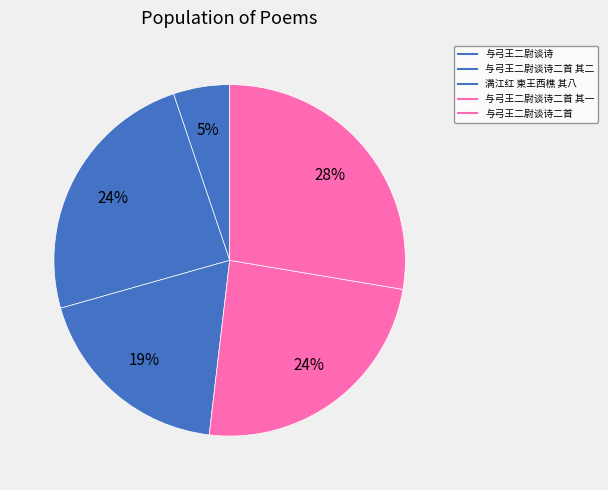

Which slice is the largest?

与弓王二尉谈诗二首